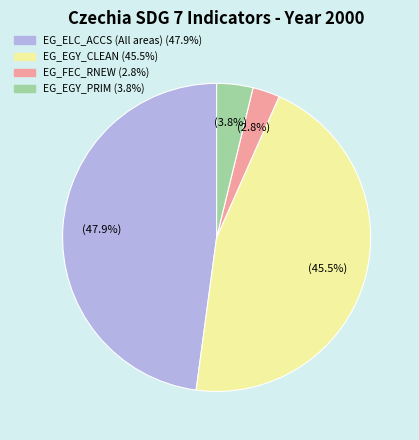

True or false: EG_FEC_RNEW accounts for 8% of the total.

False